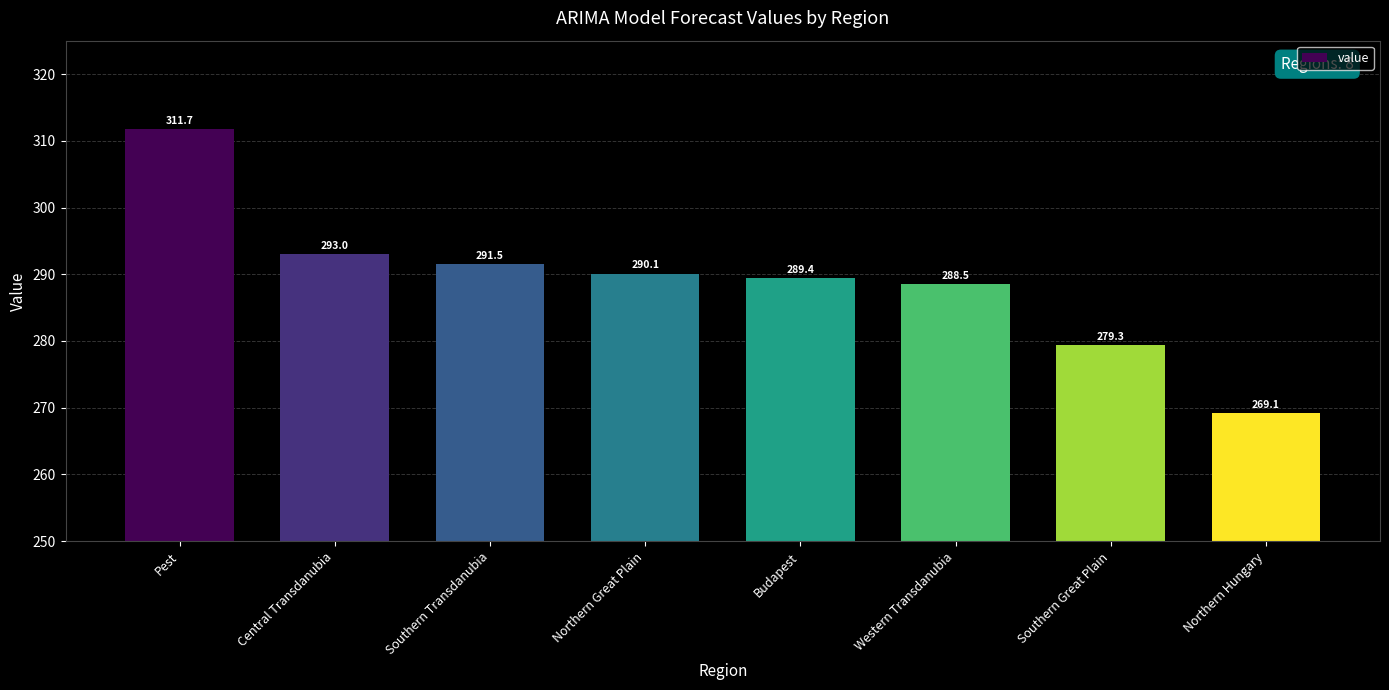

Rank the categories by value from lowest to highest.

Northern Hungary, Southern Great Plain, Western Transdanubia, Budapest, Northern Great Plain, Southern Transdanubia, Central Transdanubia, Pest